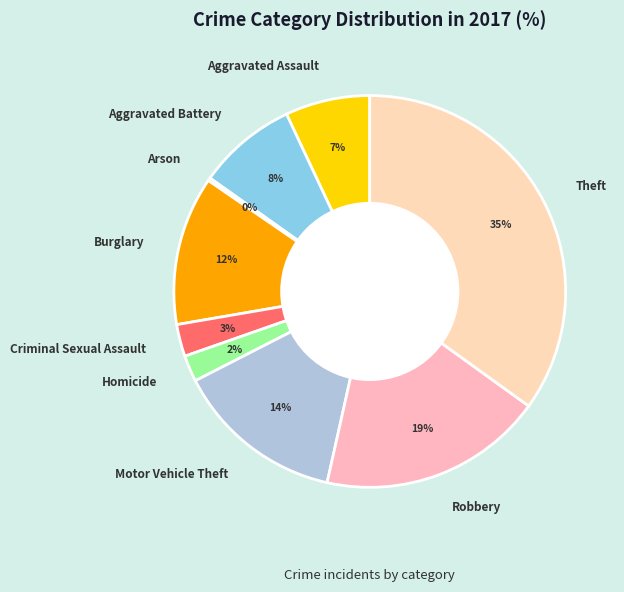

What is the ratio of the value at Robbery to the value at Aggravated Assault?

2.7